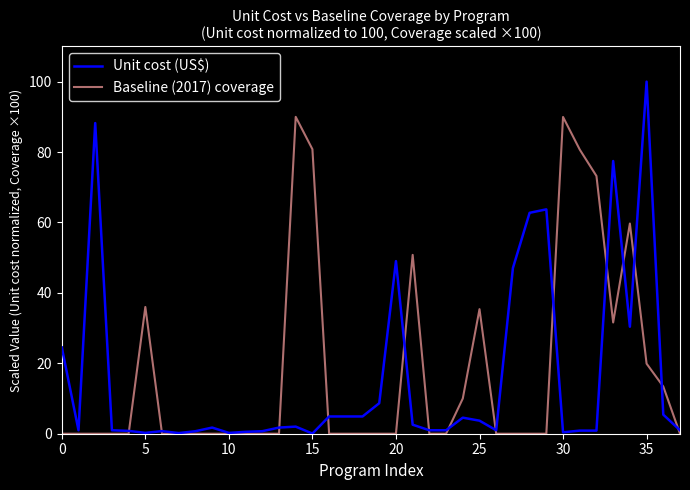

List the series in order of their peak value, highest first.

Unit cost (US$), Baseline (2017) coverage